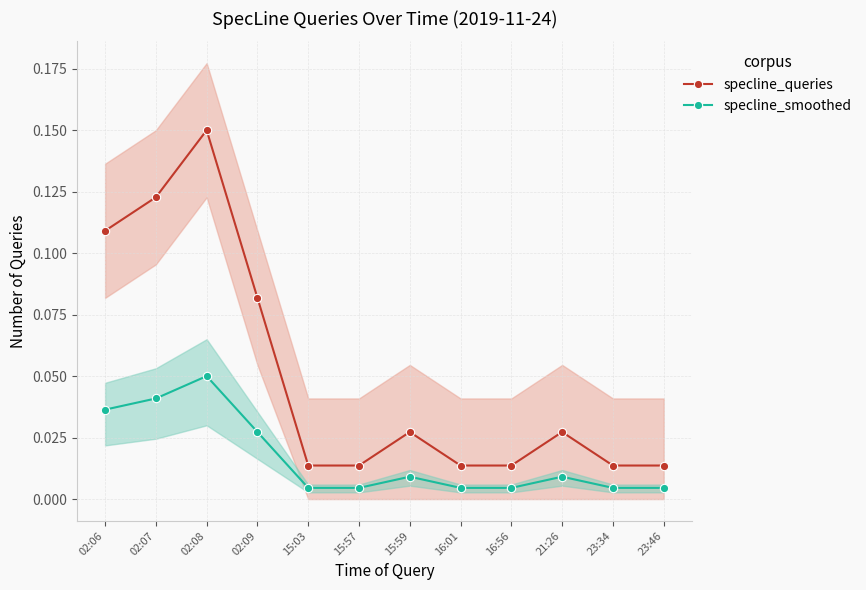

Is it true that specline_smoothed equals 0.0 at 02:07?

False